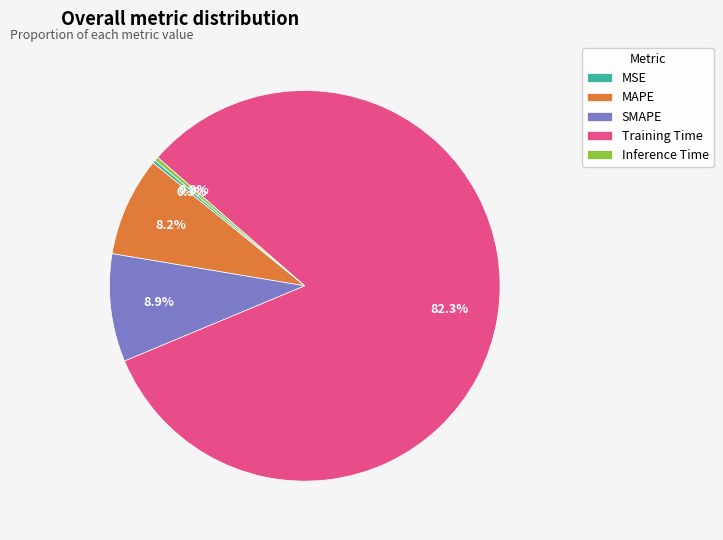

What percentage is NOT represented by Training Time?

17.7%